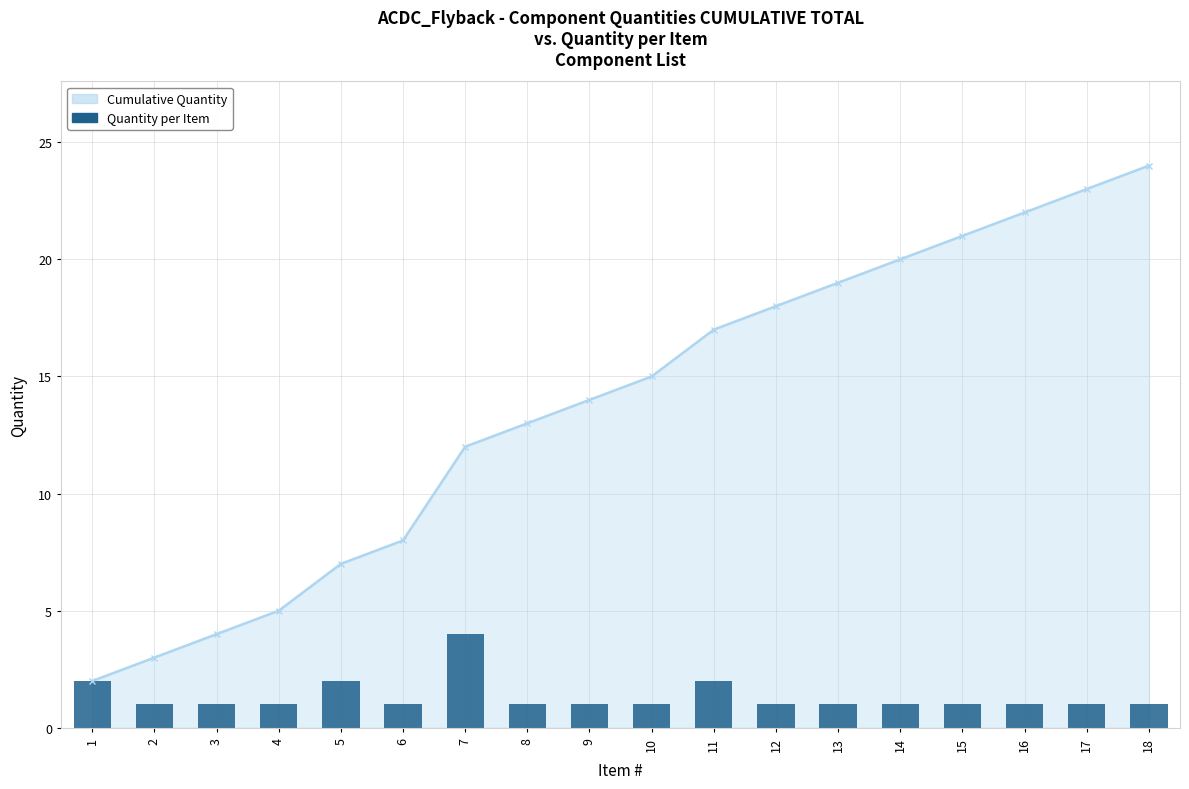

Rank the categories by value from highest to lowest.

7, 1, 5, 11, 2, 3, 4, 6, 8, 9, 10, 12, 13, 14, 15, 16, 17, 18